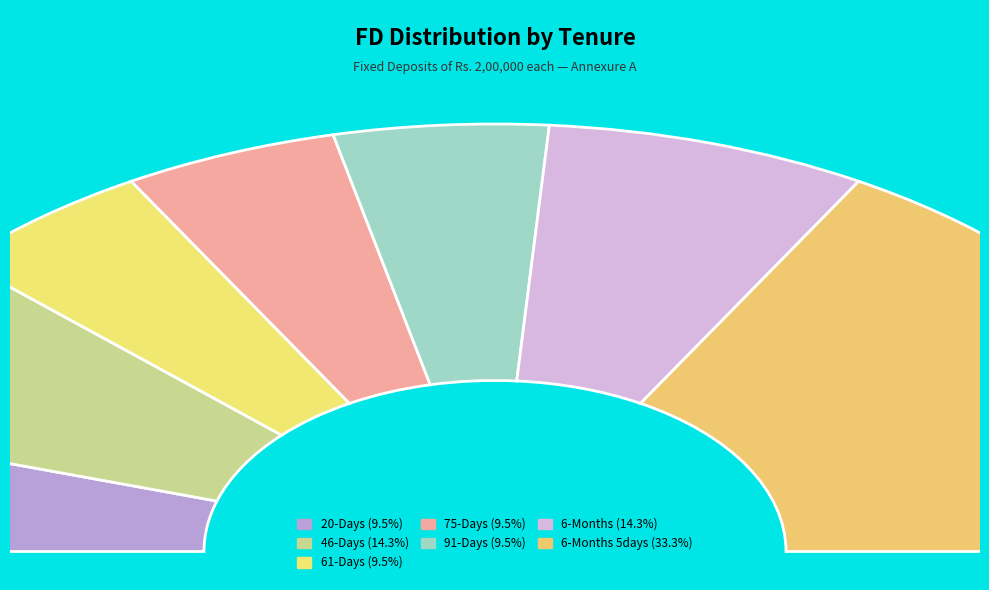

To the nearest percent, what is the difference between the 6-Months 5days and 6-Months slice percentages?

19%